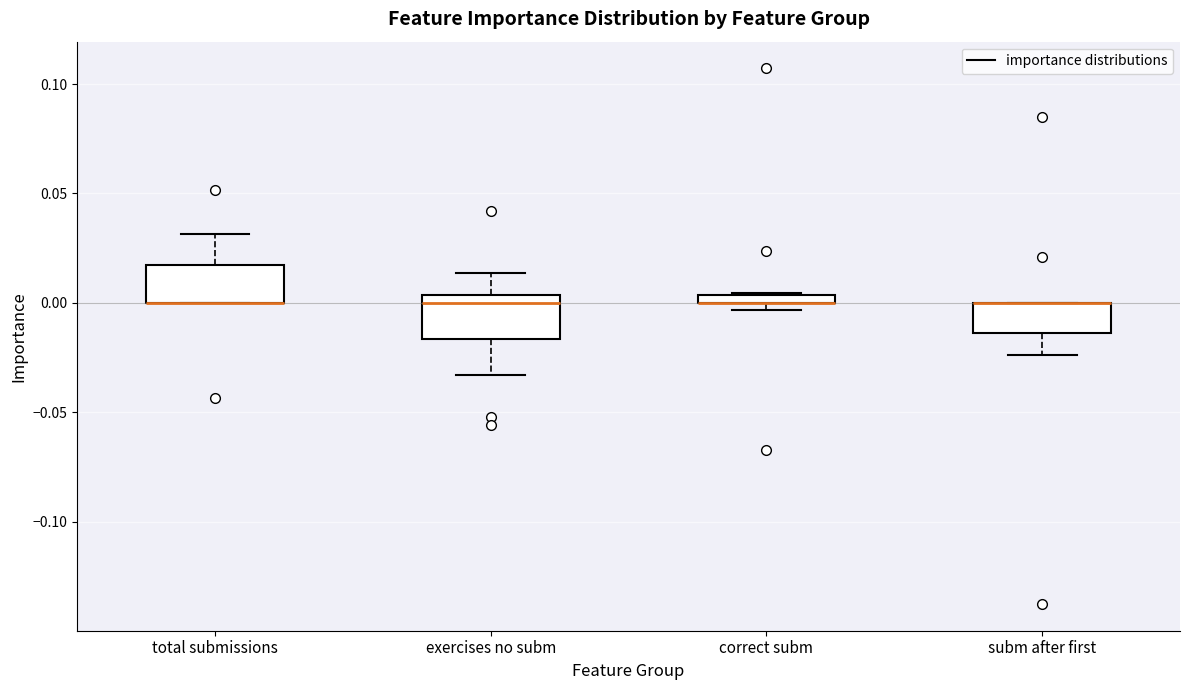

Where does the median line of the box for exercises no subm sit on the y-axis? The values are not printed on the chart, so give them approximately, as read against the axis.

0.000